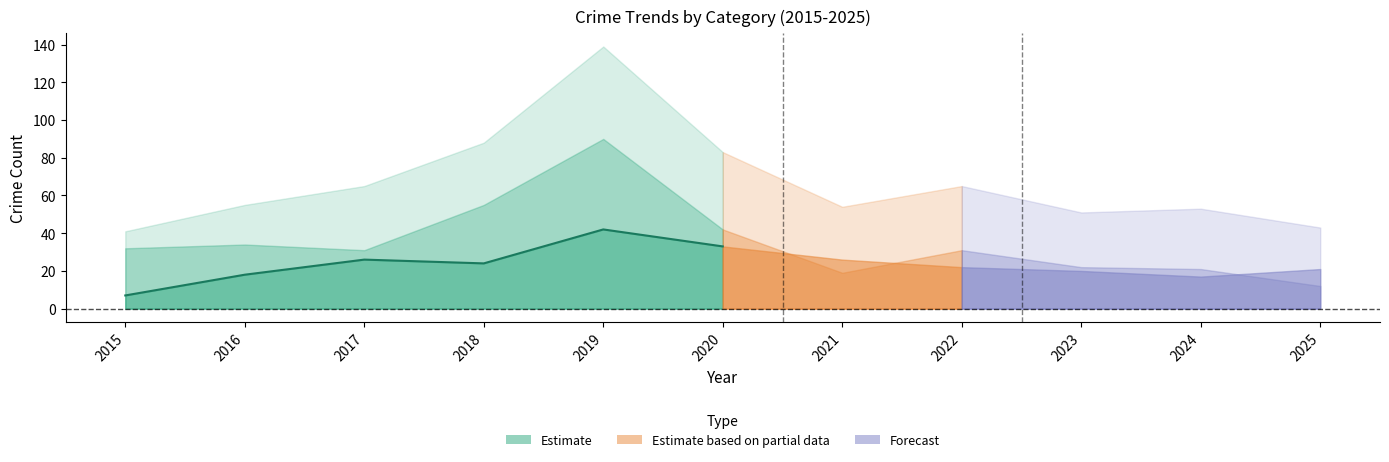

True or false: the data shows 29 at 2019.

False